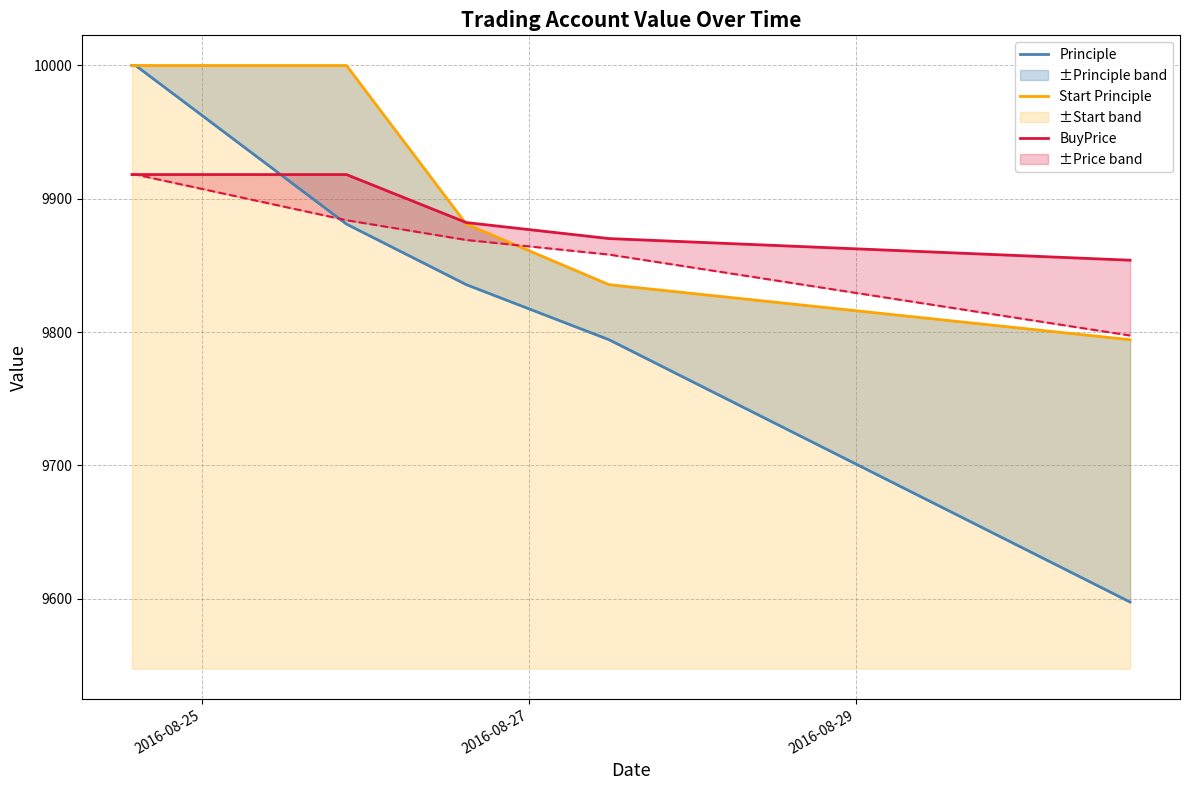

Reading right to left, list all the values displayed in this chart.

Principle: 9597.4	9794.2	9835.5	9881.0	10000.0	10000.0	10000.0
Start Principle: 9794.2	9835.5	9881.0	10000.0	10000.0	10000.0	10000.0
BuyPrice: 9853.9	9870.1	9882.1	9918.2	9918.2	9918.2	9918.2